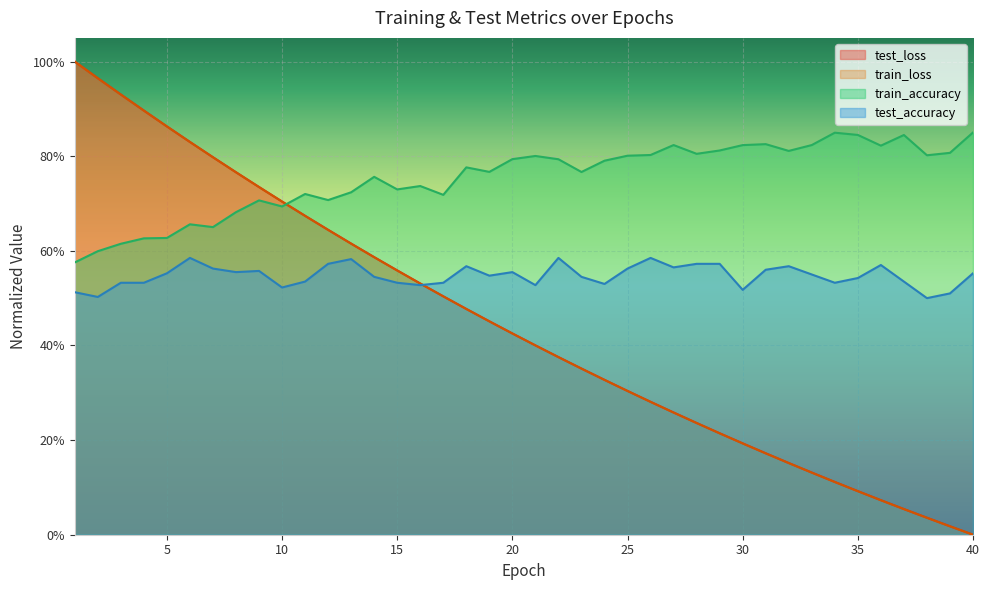

Which series ends up on top after the final intersection of train_accuracy and test_loss?

train_accuracy